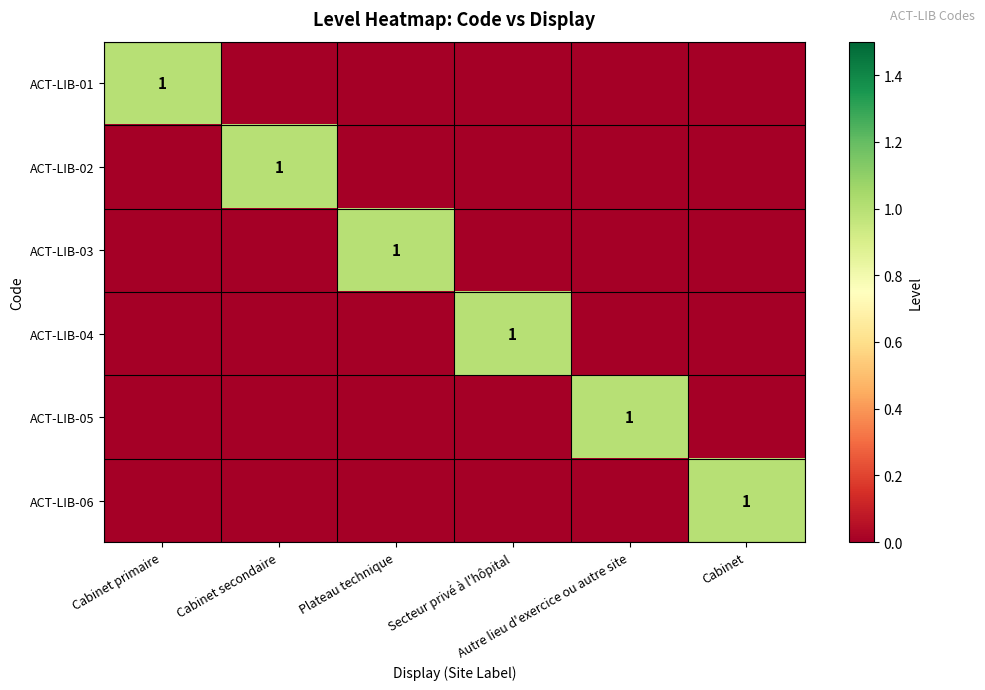

Between Plateau technique and Cabinet, which series saw the biggest shift?

ACT-LIB-03